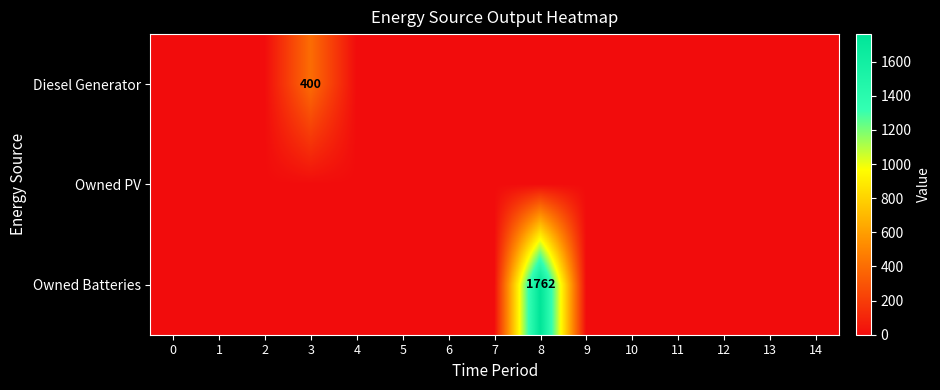

What is the maximum value shown in the chart?

1762